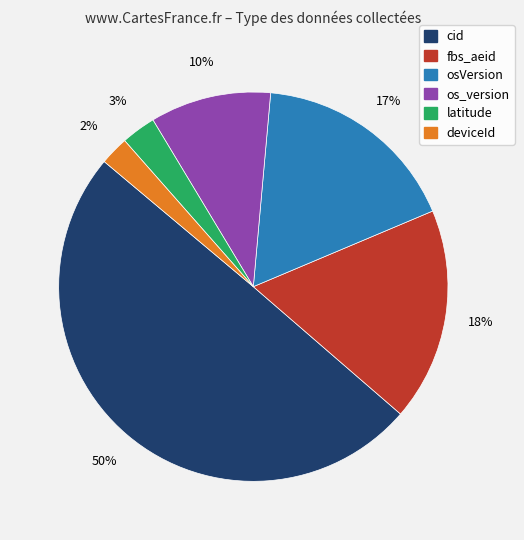

To the nearest percent, what is the average slice percentage?

17%